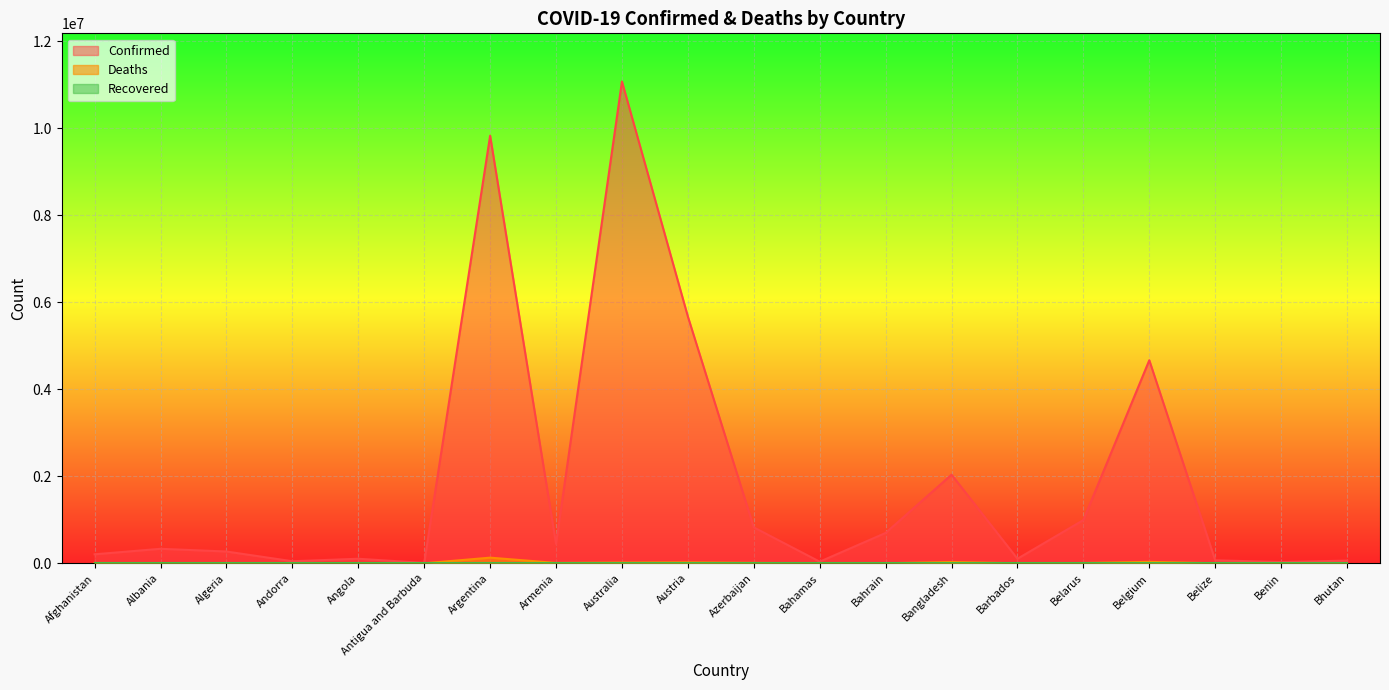

At which category is the sum across all series the highest?

Australia